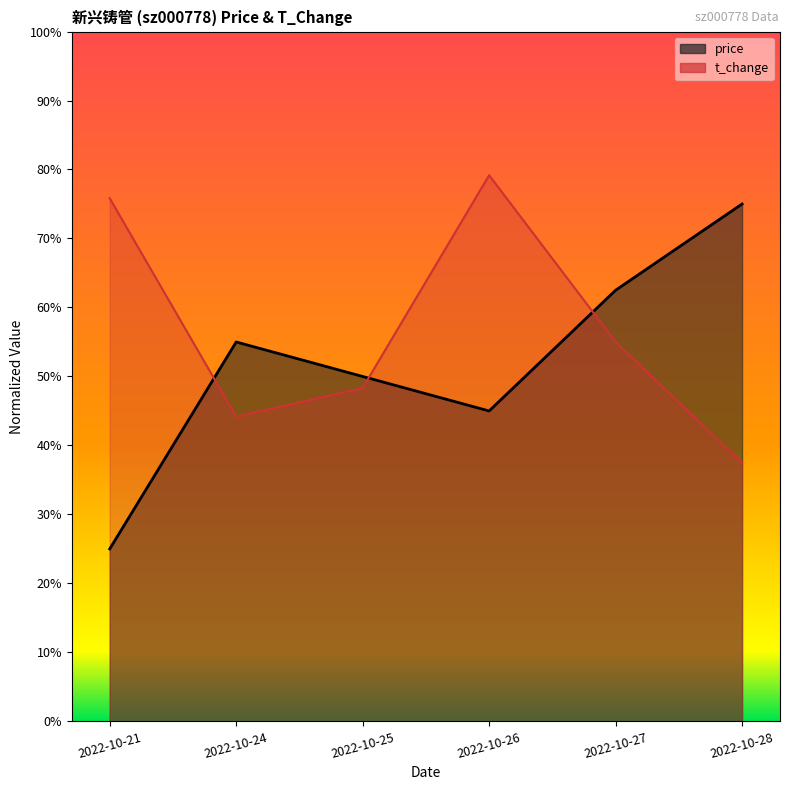

What is the value of the price point at the 6th from the left?

0.8